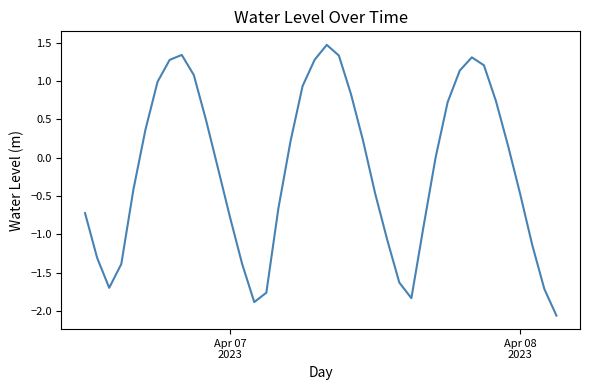

What is the greatest value displayed?

1.5